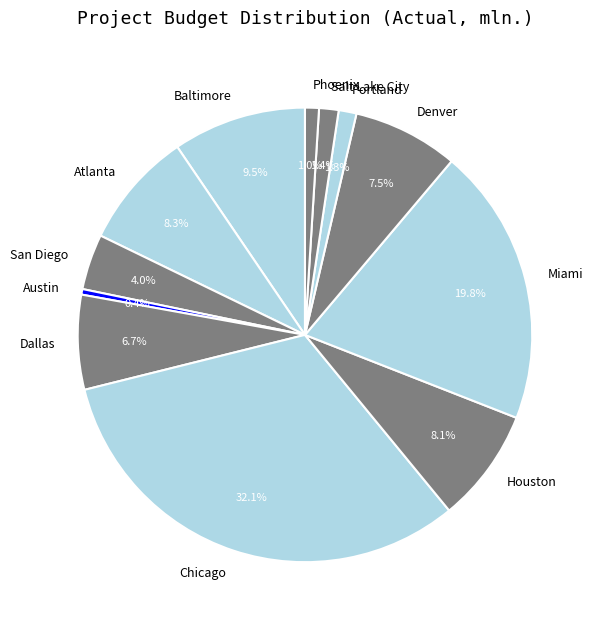

Do Baltimore and Chicago together represent more than half of the pie?

No